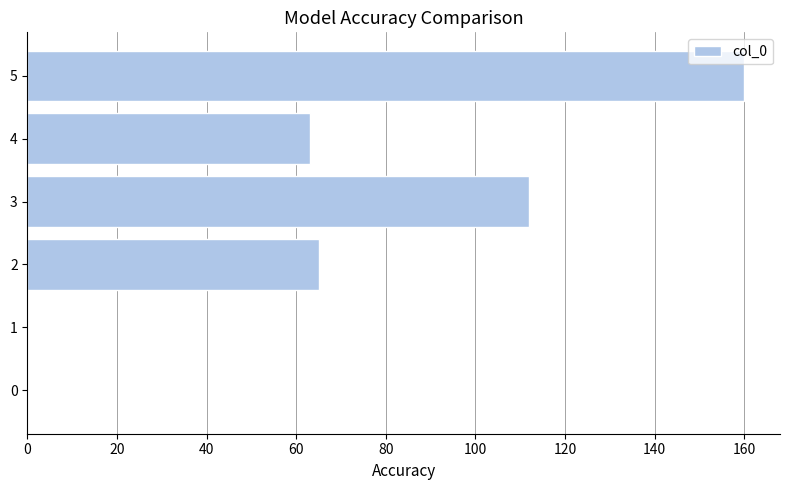

What is the sum of all values?

400